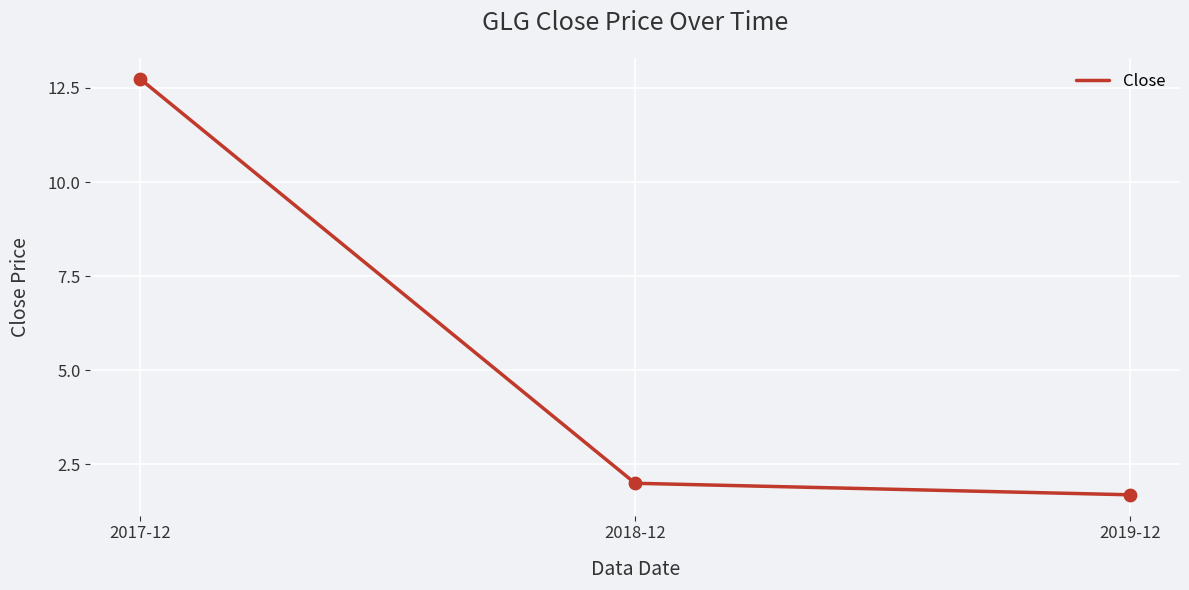

What is the ratio of the value at 2017-12 to the value at 2019-12?

7.5